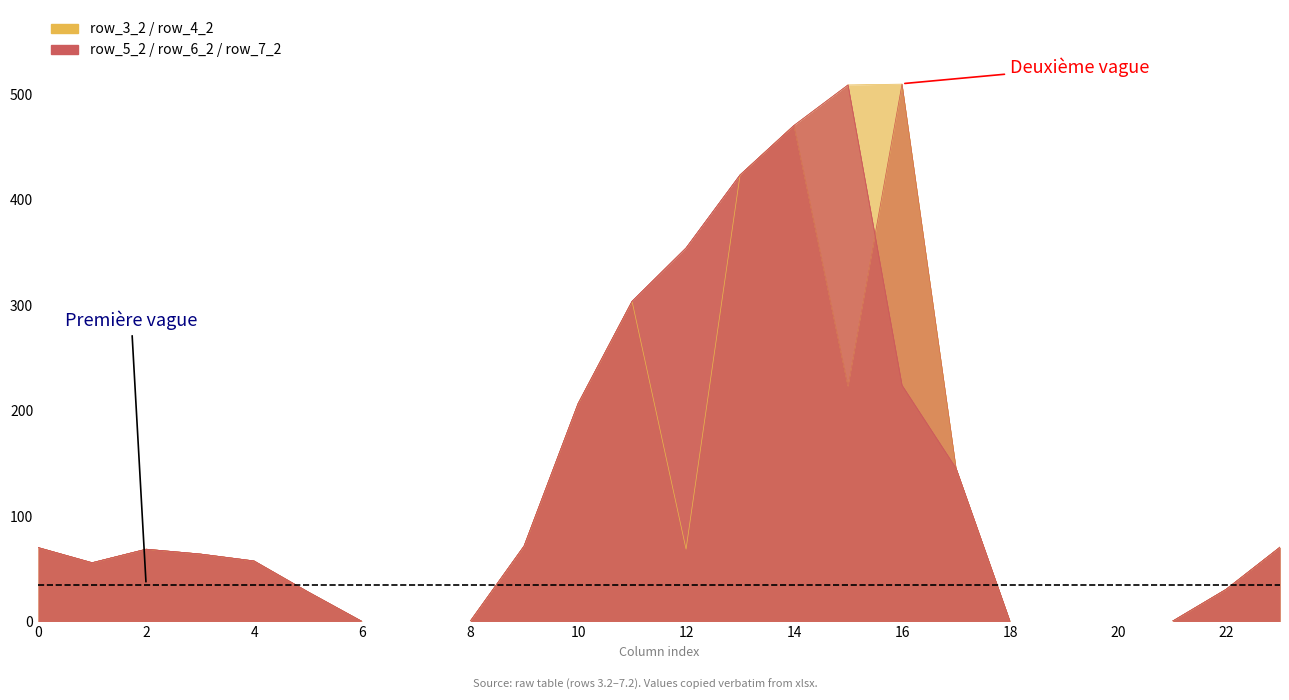

Which has a higher value, 8 or 16?

16